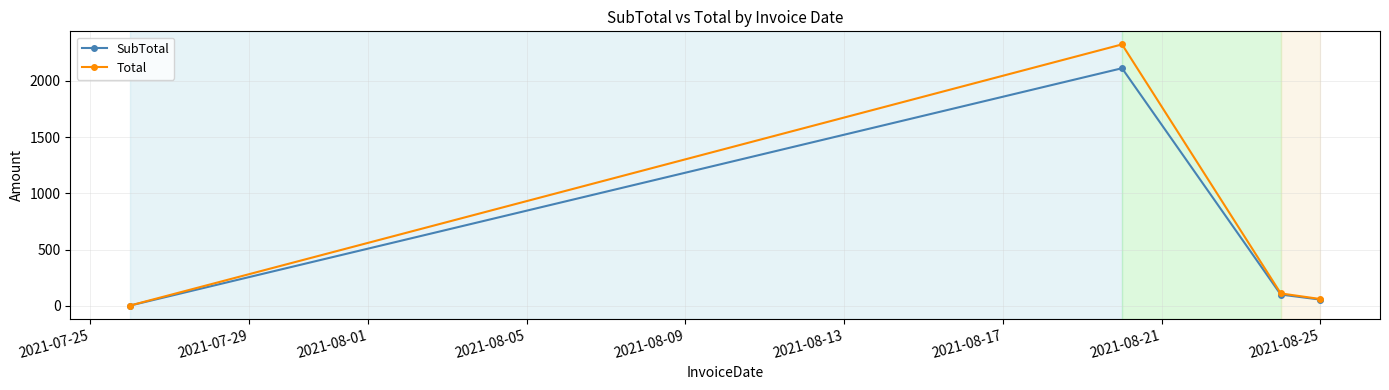

What is the maximum value shown in the chart?

2325.0